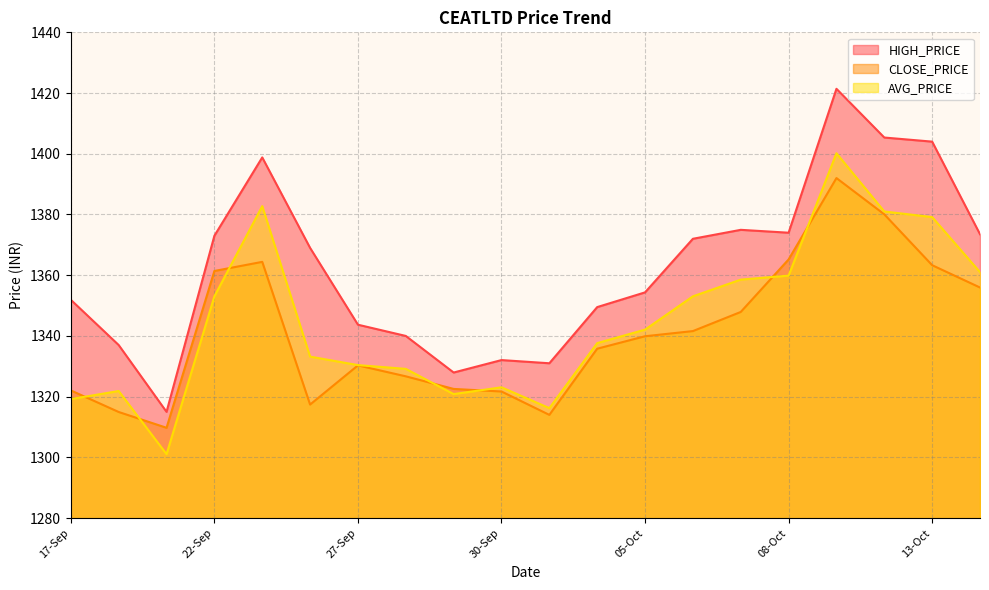

What is the difference between the AVG_PRICE values at 30-Sep and 13-Oct?

56.1